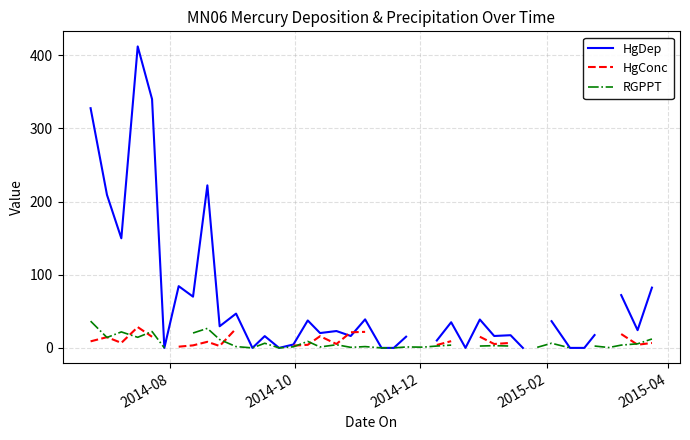

Which series ends up on top after the final intersection of HgConc and HgDep?

HgDep